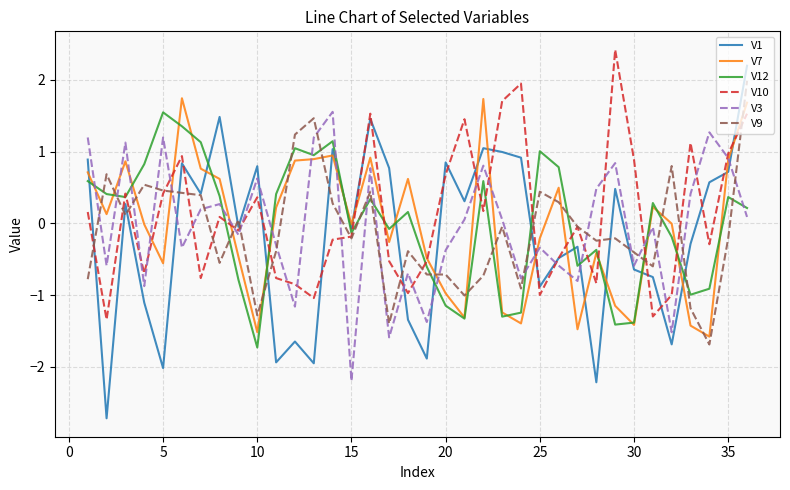

What is the maximum value for V12?

1.5